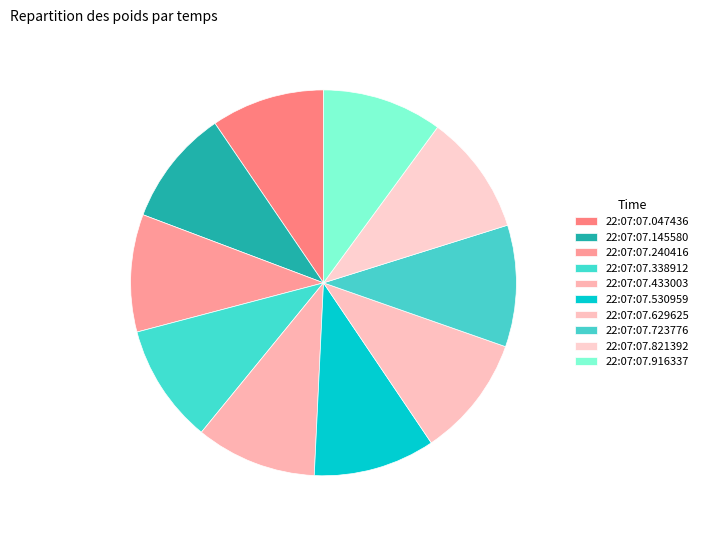

How many slices are in this pie chart?

10